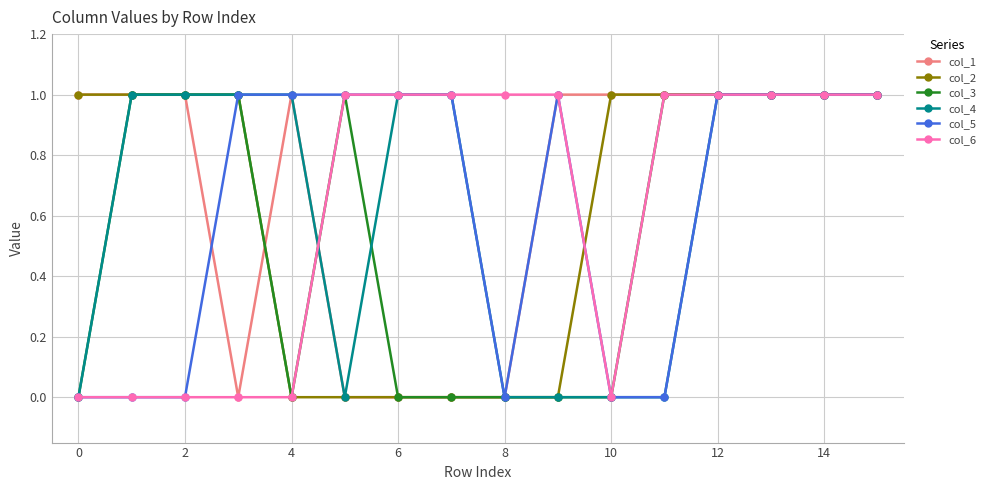

Which series has the largest total across all categories?

col_1